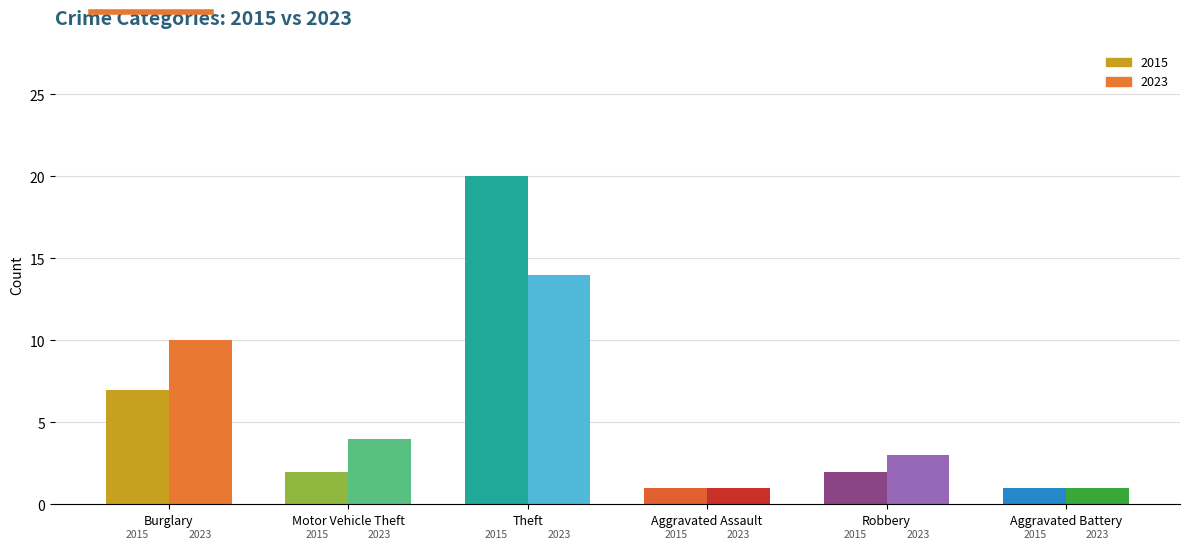

Which has a higher value, Aggravated Assault or Aggravated Battery?

Aggravated Assault